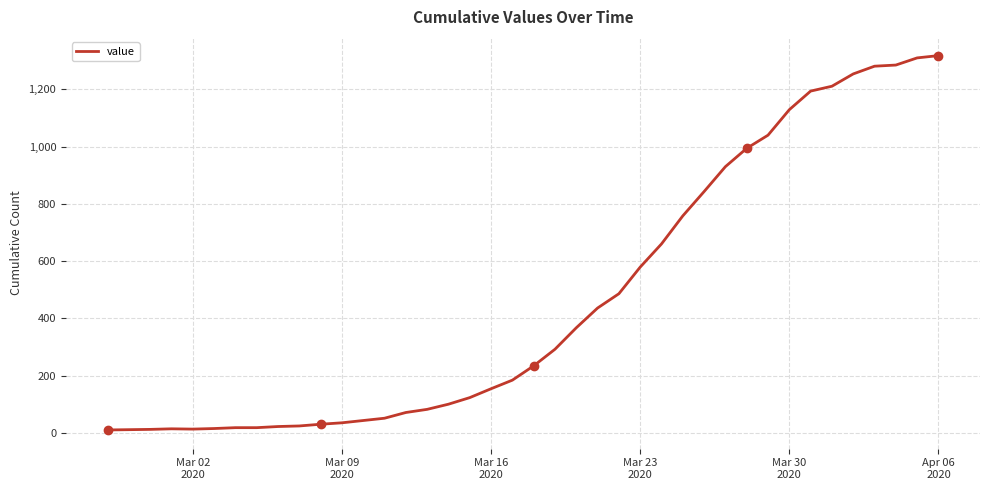

What is the greatest value displayed?

1318